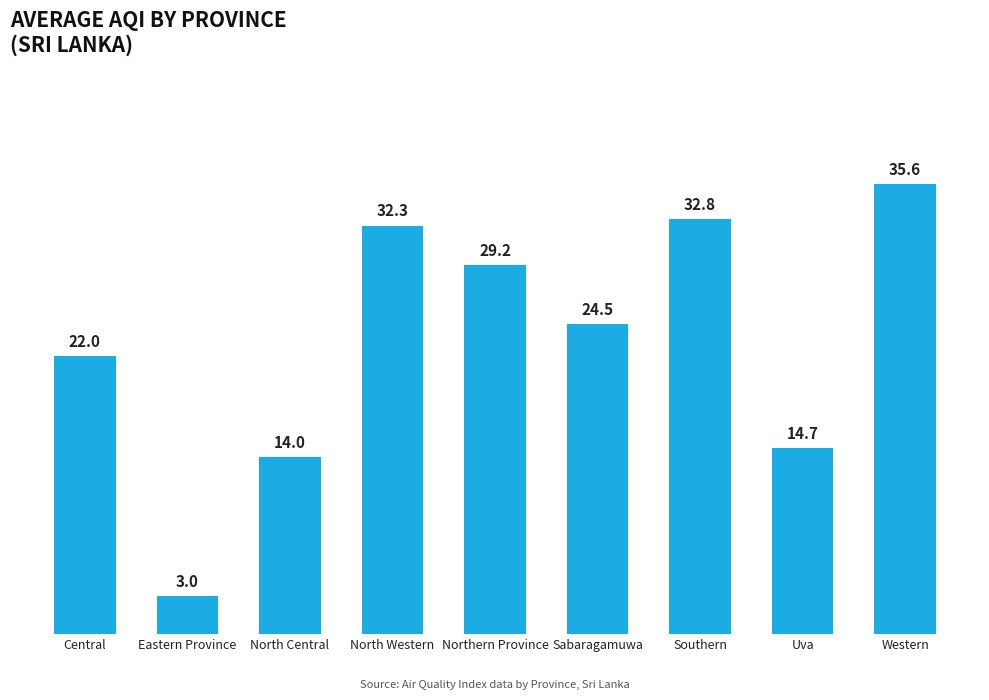

How many categories are shown in the chart?

9